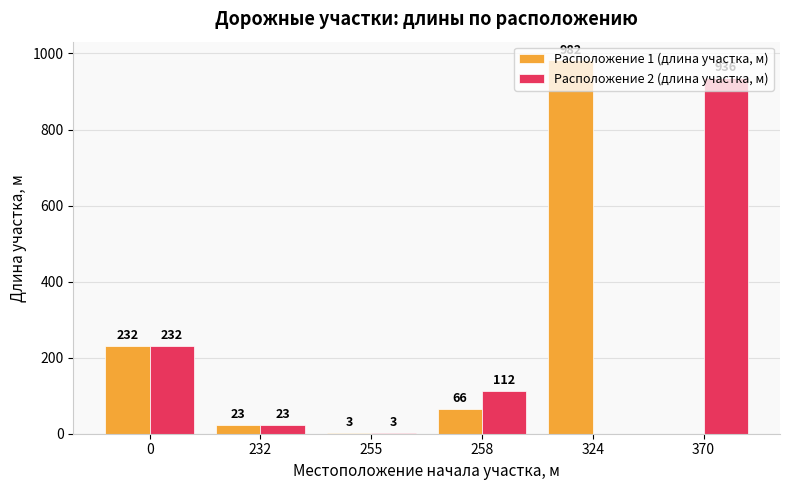

Reading left to right, what are all the values shown in this chart?

Расположение 1 (длина участка, м): 232	23	3	66	982	0
Расположение 2 (длина участка, м): 232	23	3	112	0	936